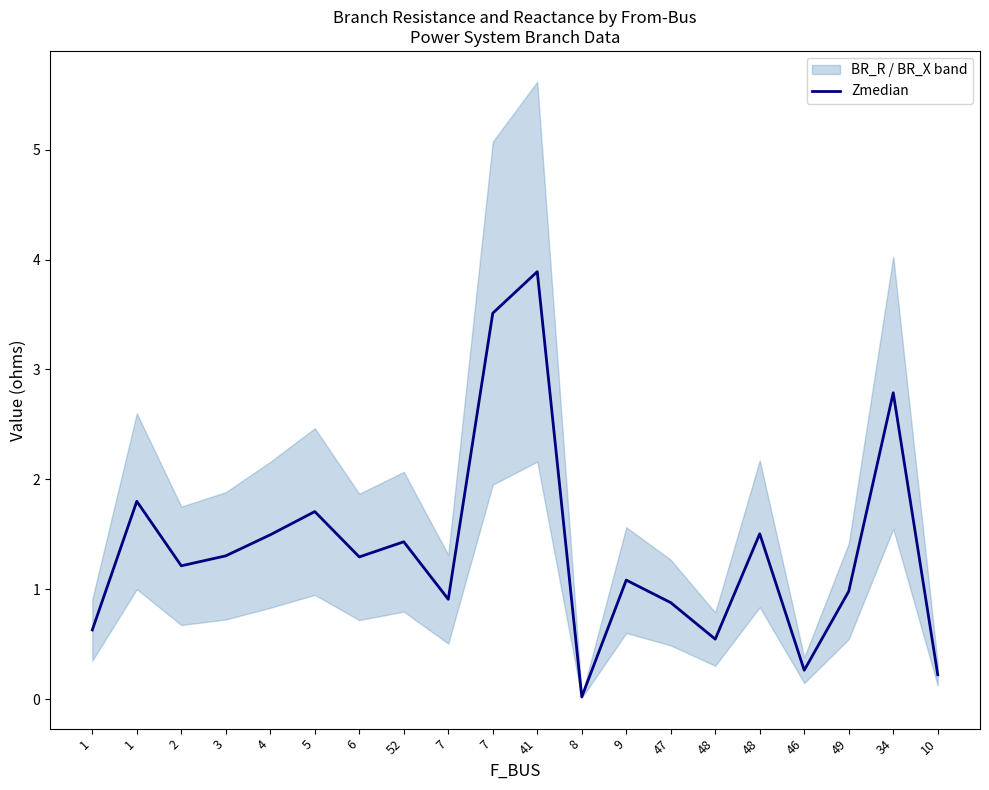

What is the difference between the maximum and minimum values?

3.9